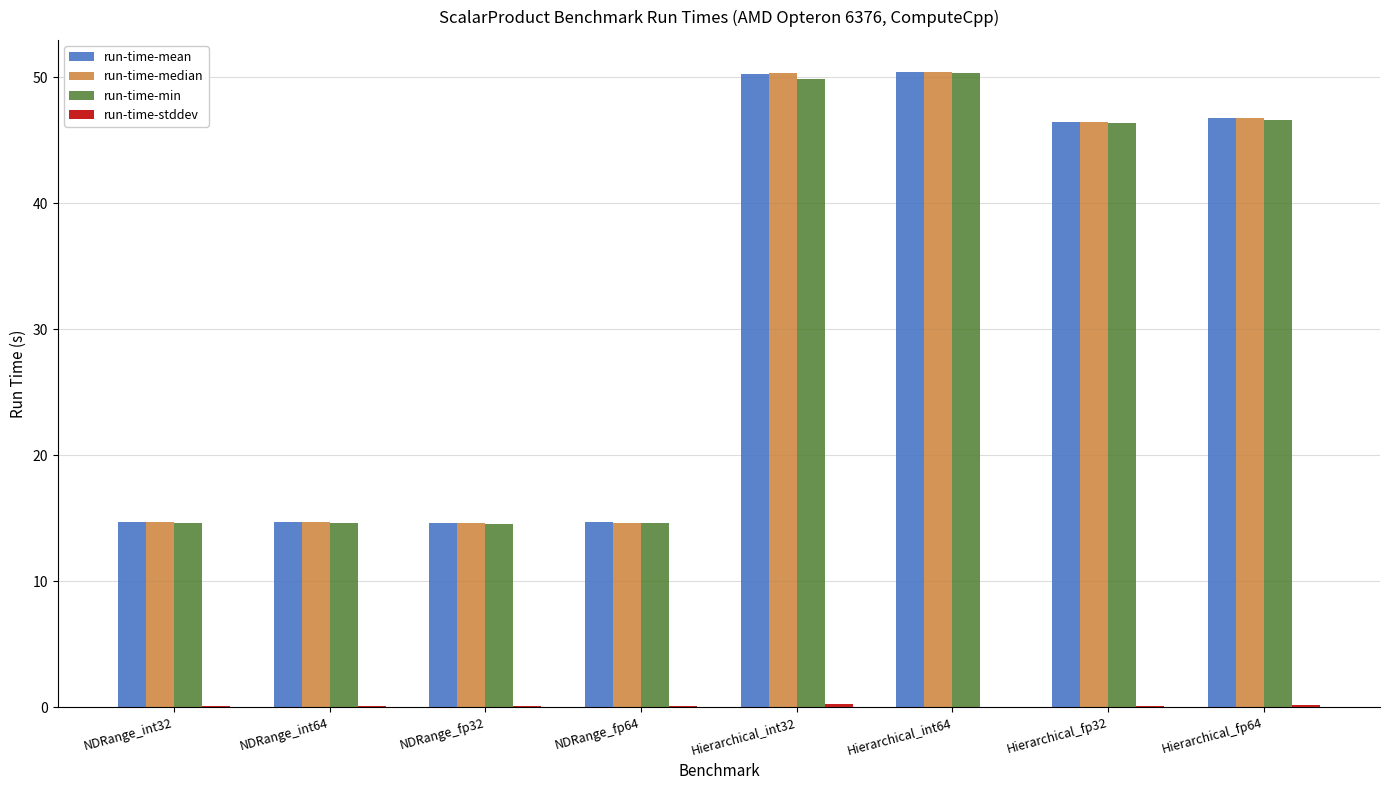

What is the maximum value shown in the chart?

50.5